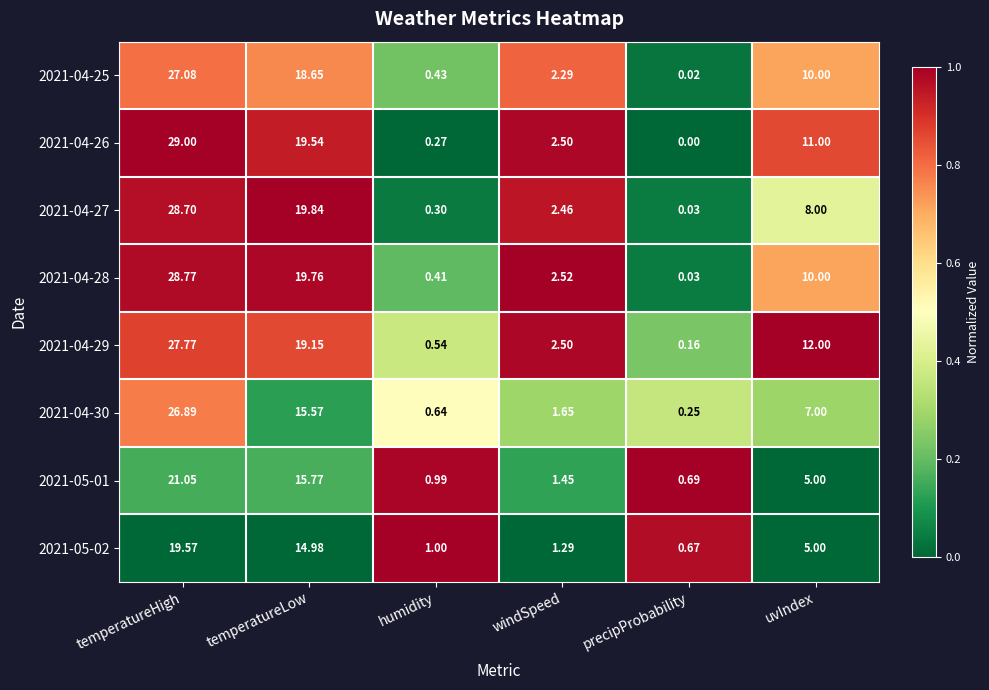

What is the maximum value shown in the chart?

29.0